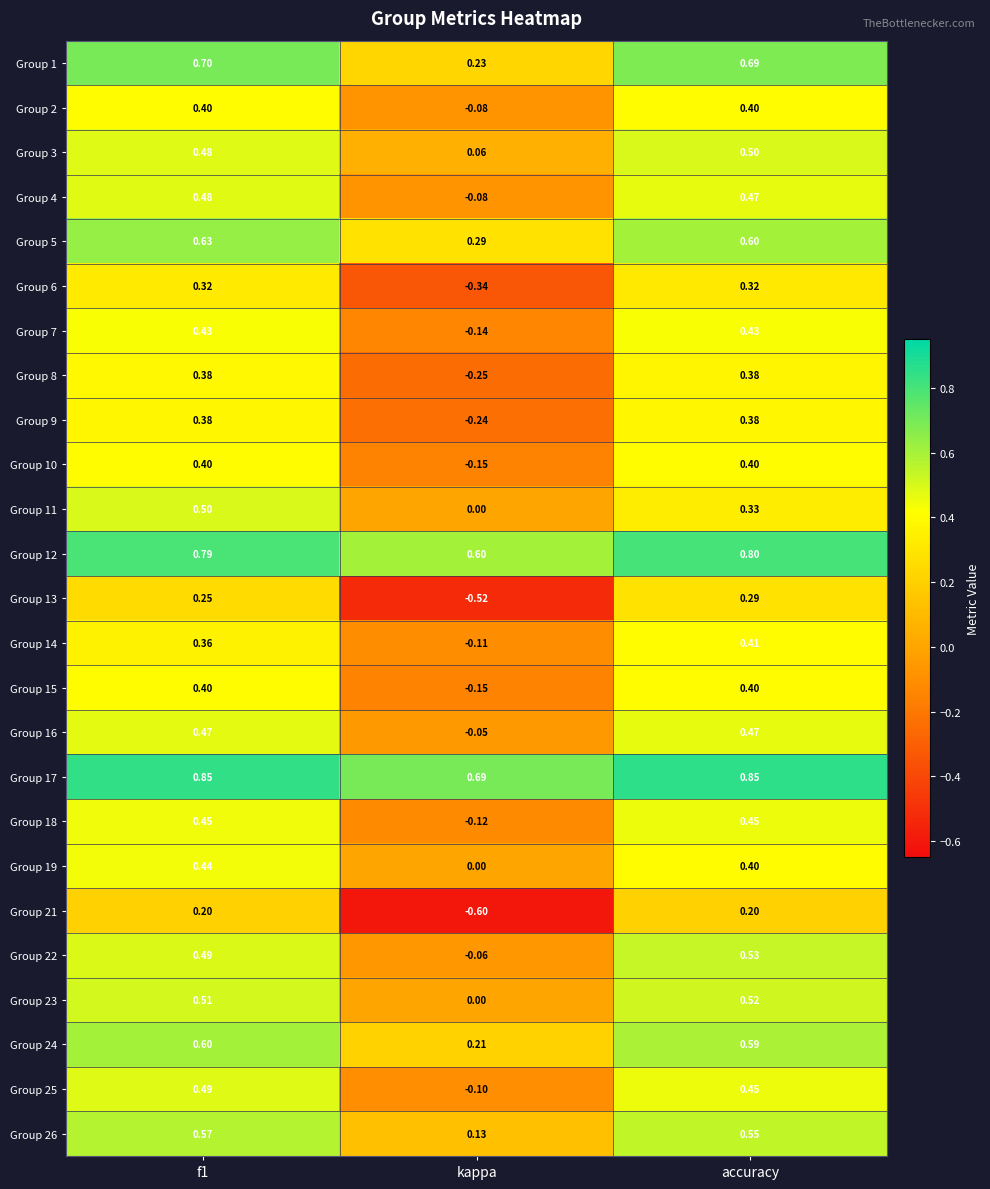

Where is Group 14 nearest to the value 0?

kappa